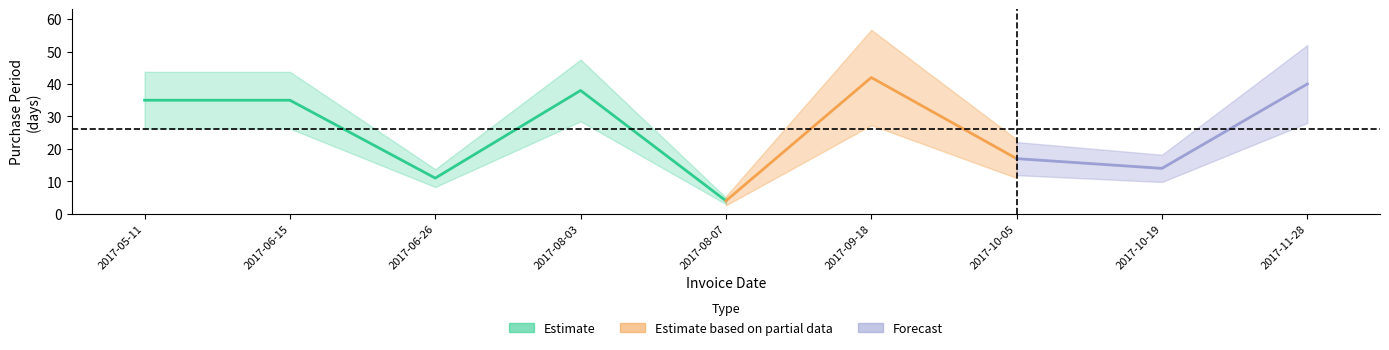

What is the change in value from 2017-08-07 to 2017-10-19?

+10